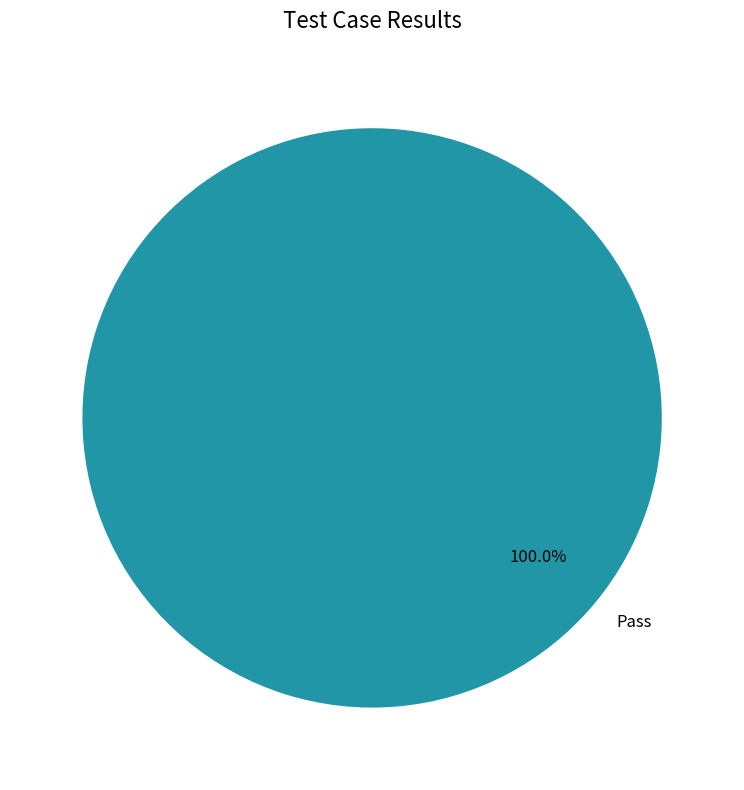

Count the number of slices in the pie.

1